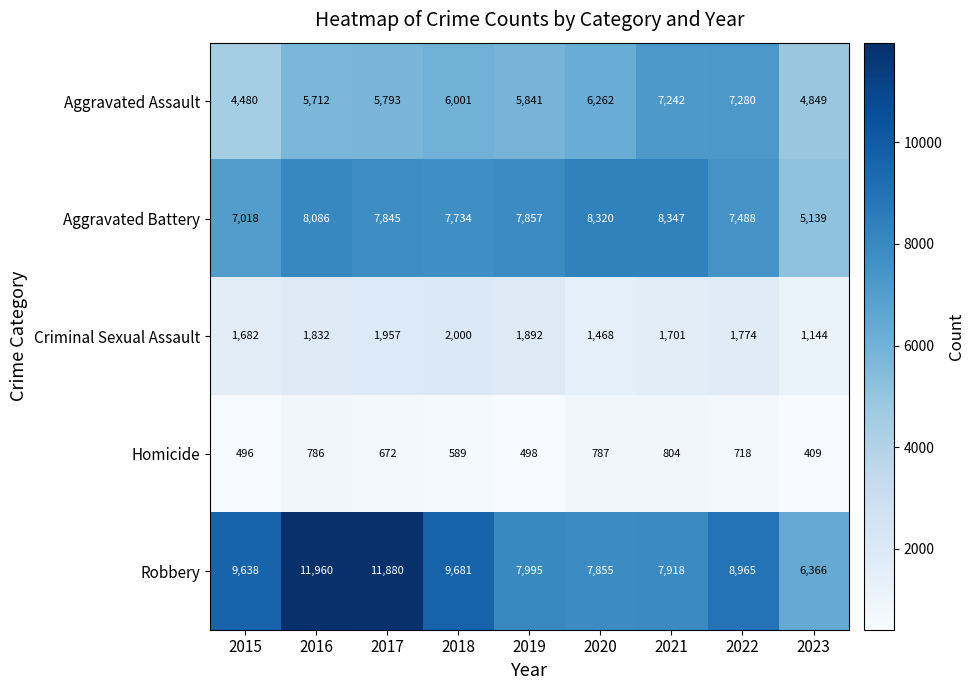

Read the Aggravated Assault value at 2016, to the nearest 50.

5700